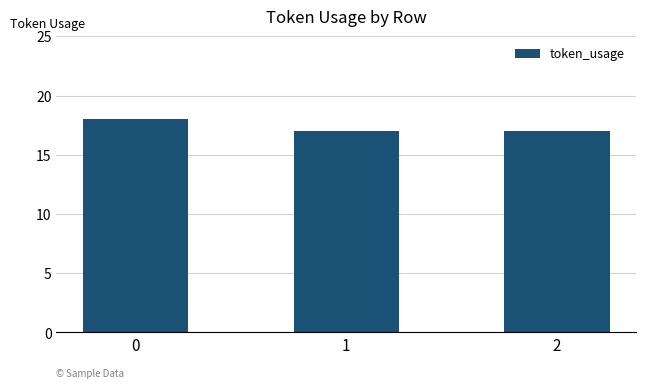

How many categories are shown in the chart?

3